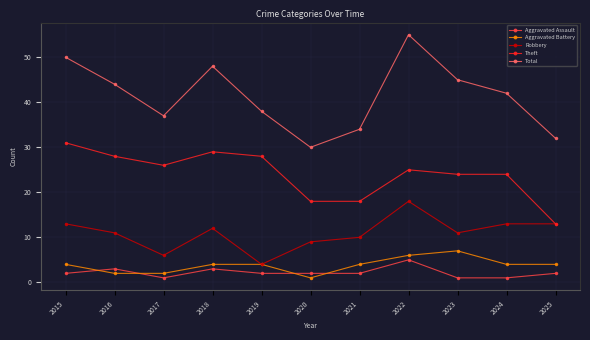

True or false: Aggravated Battery and Theft intersect in this chart.

False